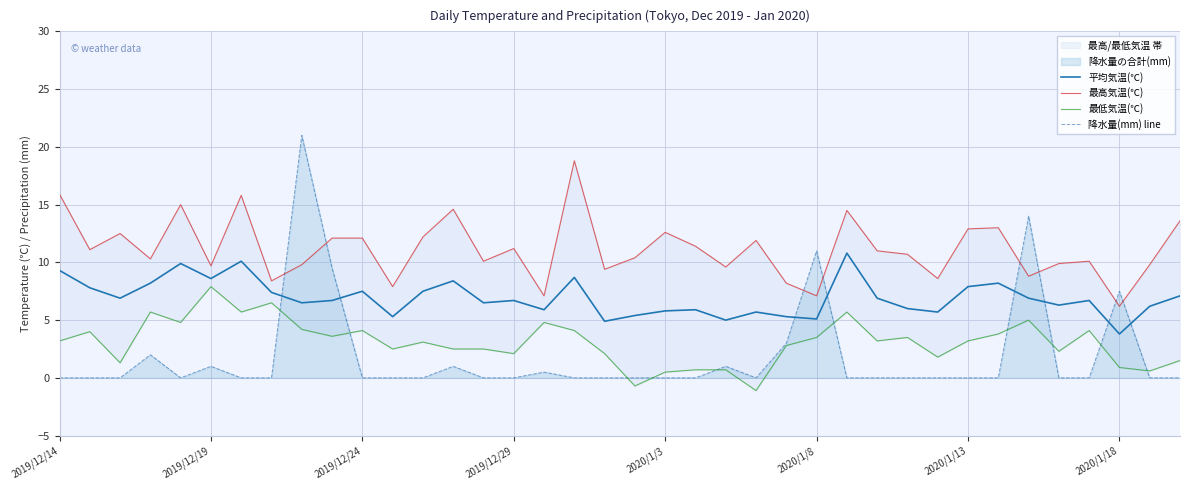

How many times do 平均気温(℃) and 降水量(mm) line cross each other?

8